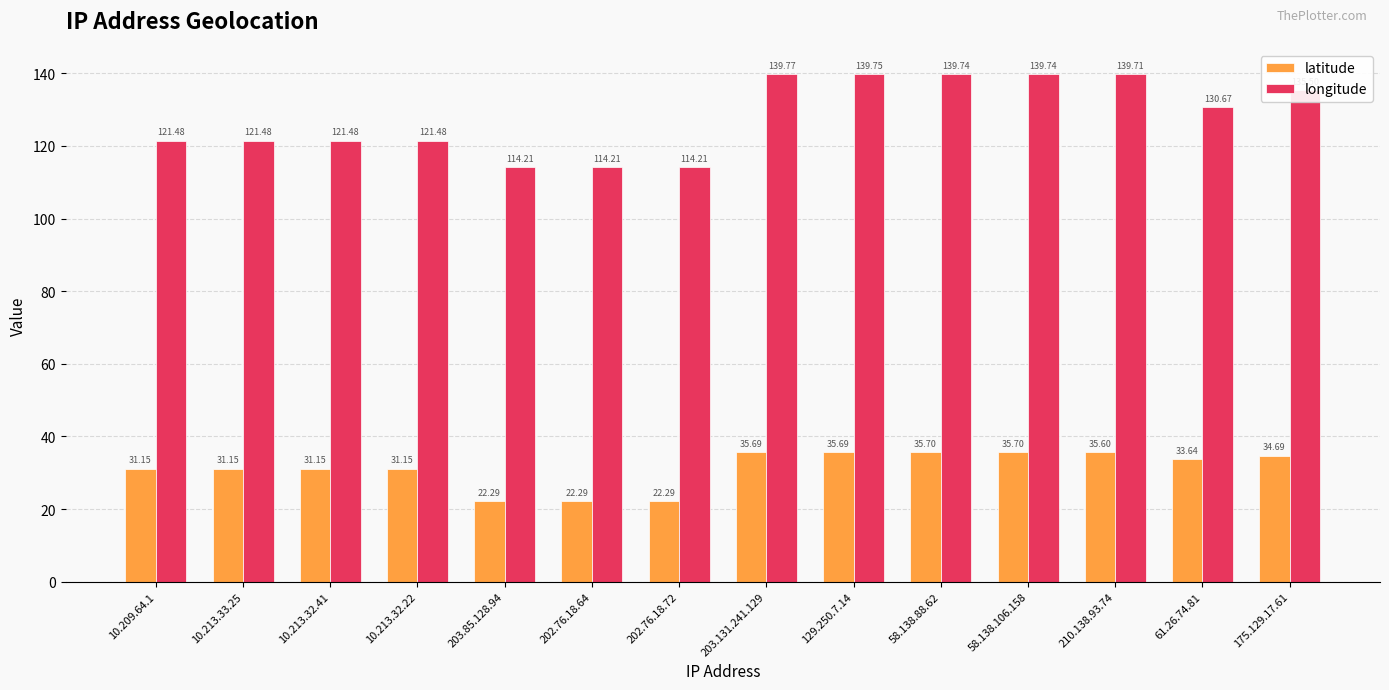

True or false: latitude has a value of 50.8 at 58.138.106.158.

False